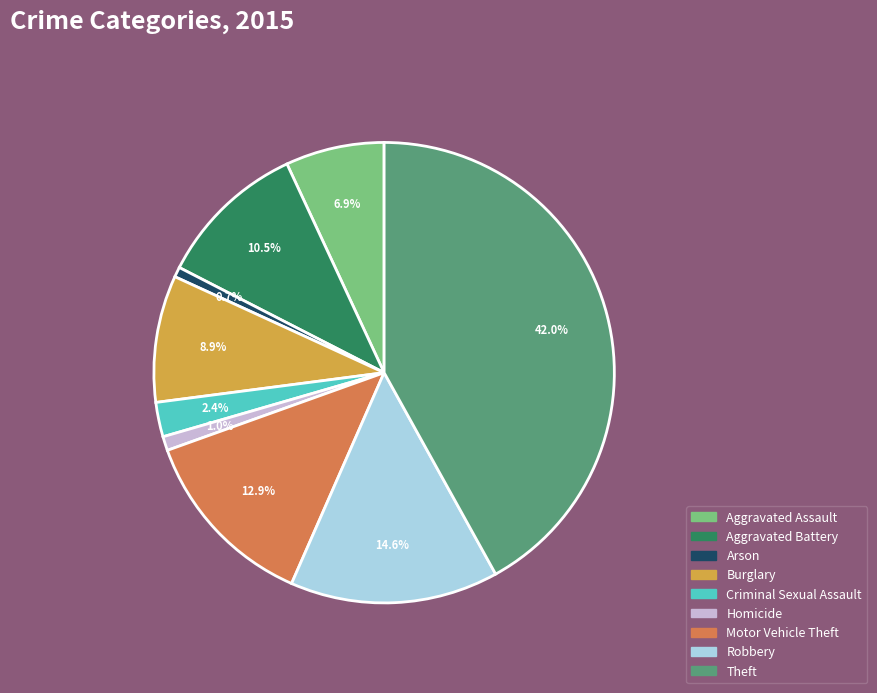

What percentage is the Arson slice, to the nearest percent?

1%